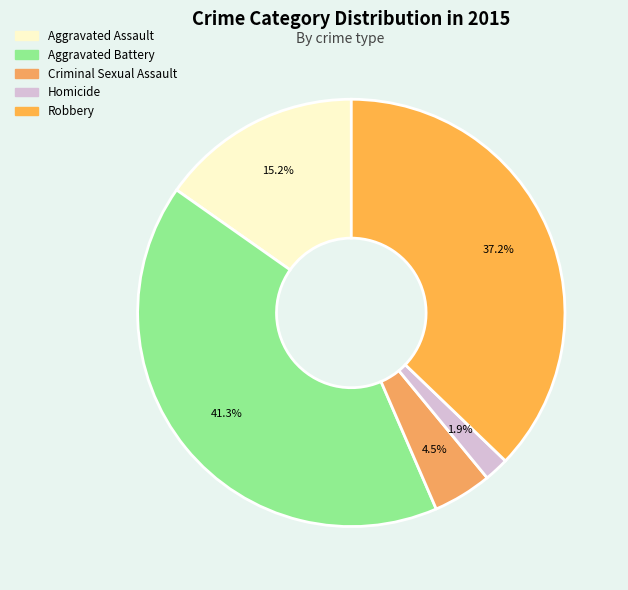

Approximately how many times larger is the value at Robbery compared to Criminal Sexual Assault?

8.3